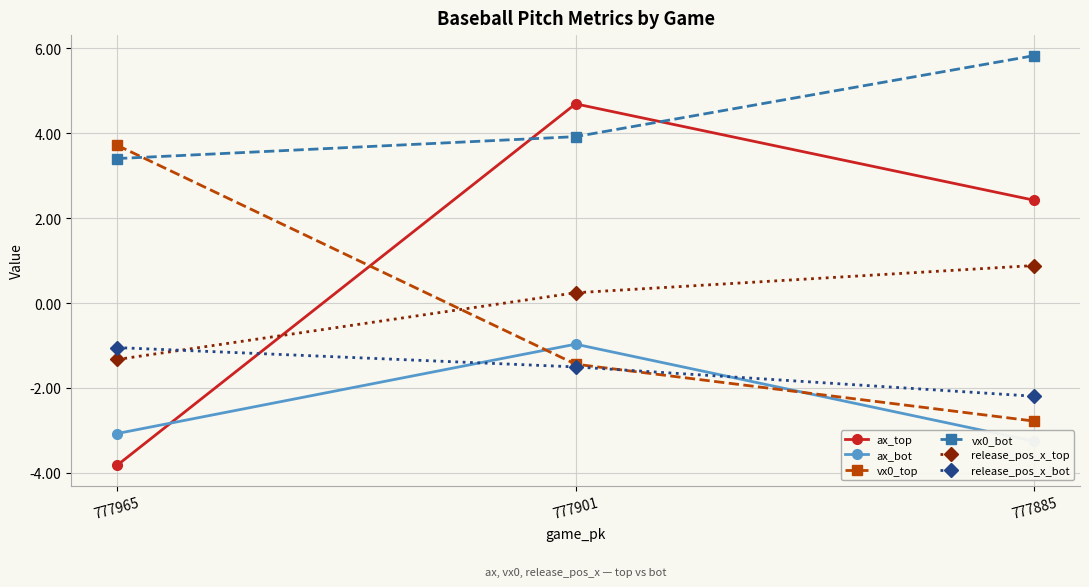

What is the smallest value displayed?

-3.8